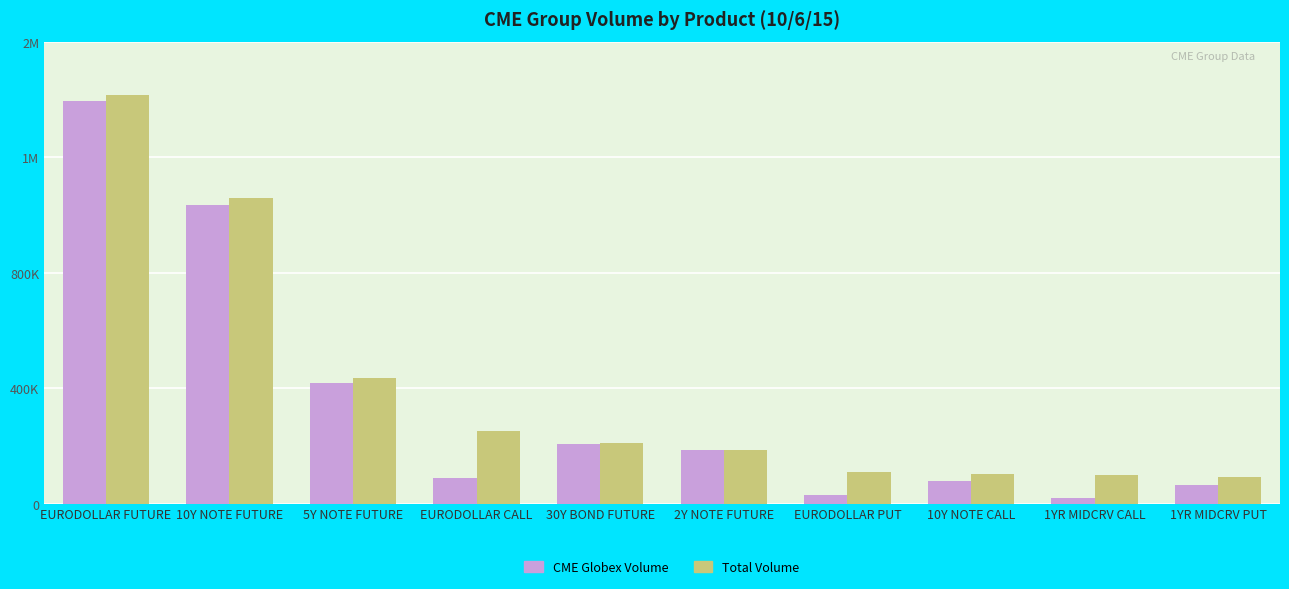

What is the label of the 5th bar from the left?

30Y BOND FUTURE